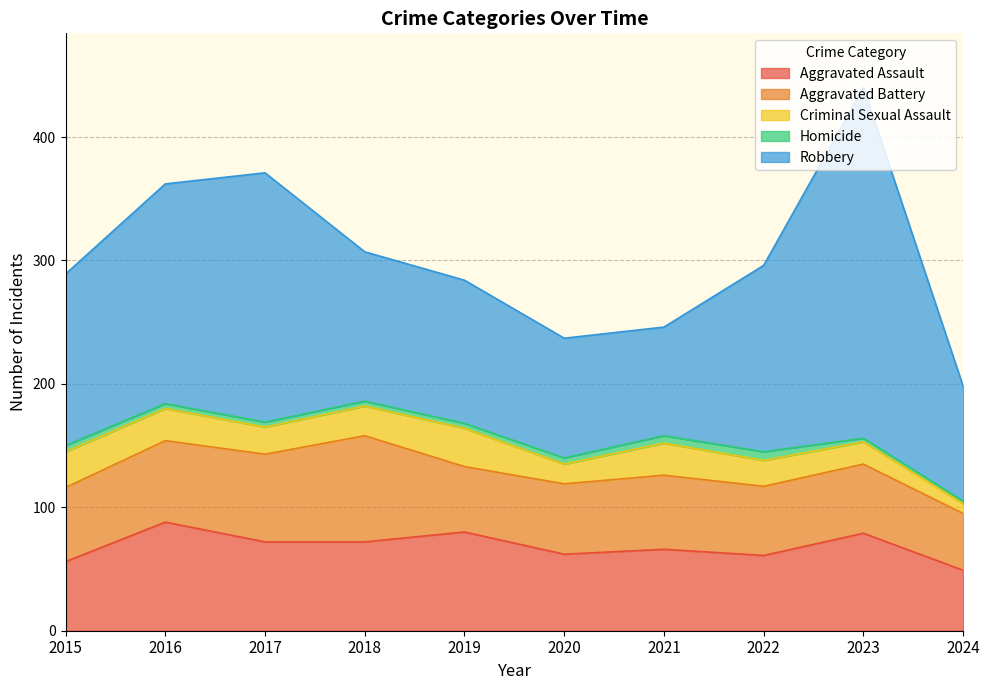

What are all the series names shown in the legend?

Aggravated Assault, Aggravated Battery, Criminal Sexual Assault, Homicide, Robbery